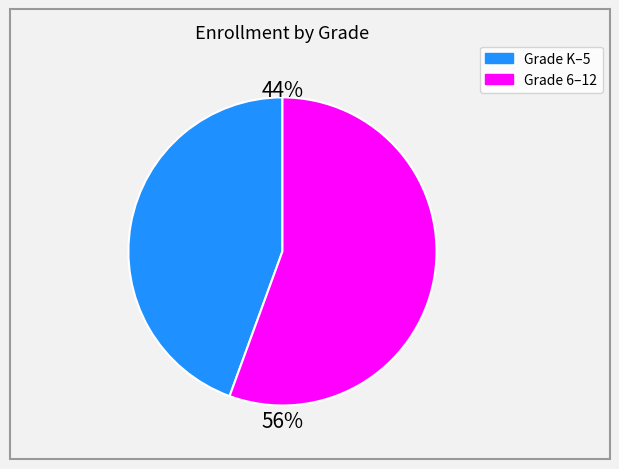

To the nearest percent, what is the average slice percentage?

50%